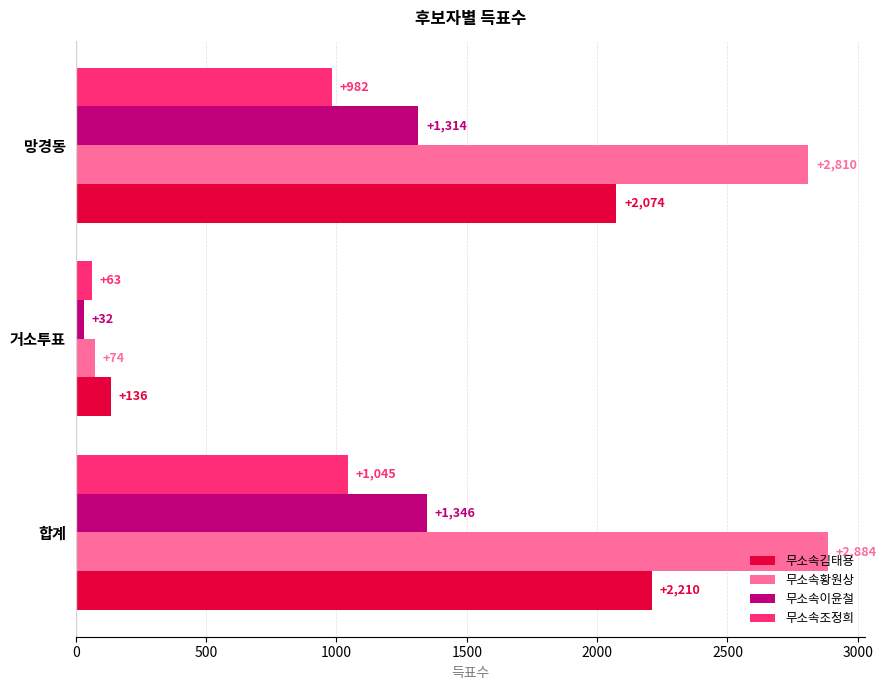

What is the total value across all series at 합계?

7485